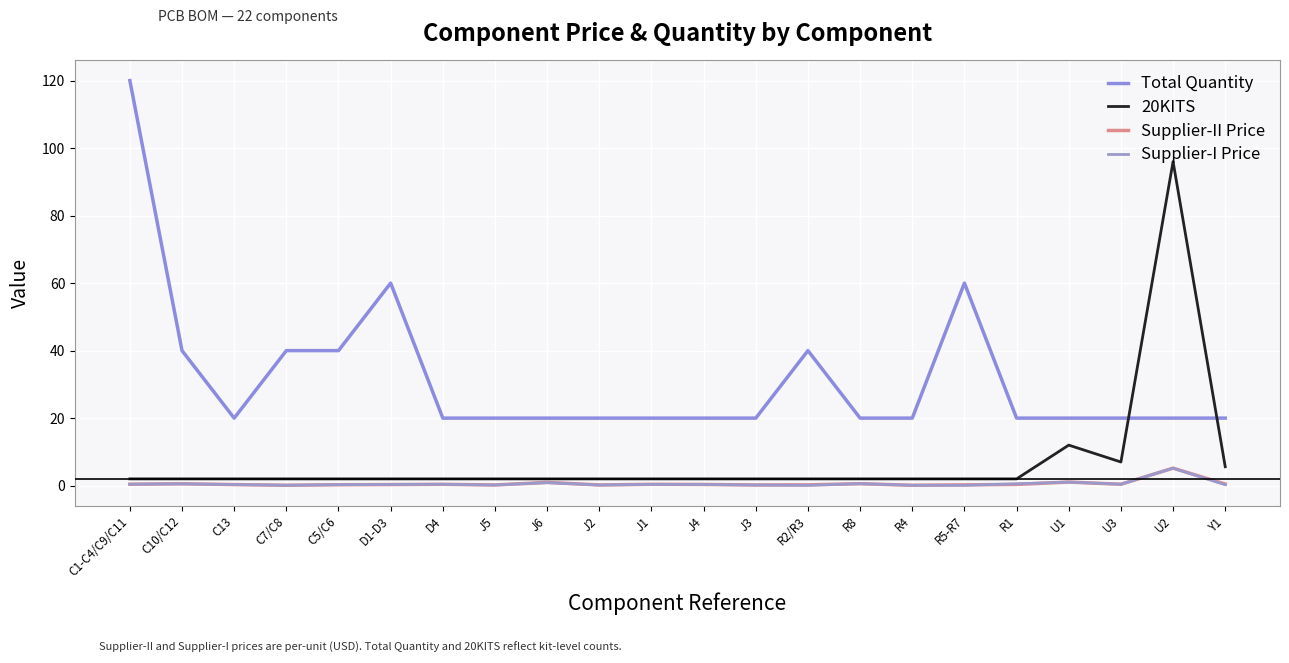

How many lines are shown in the chart?

4